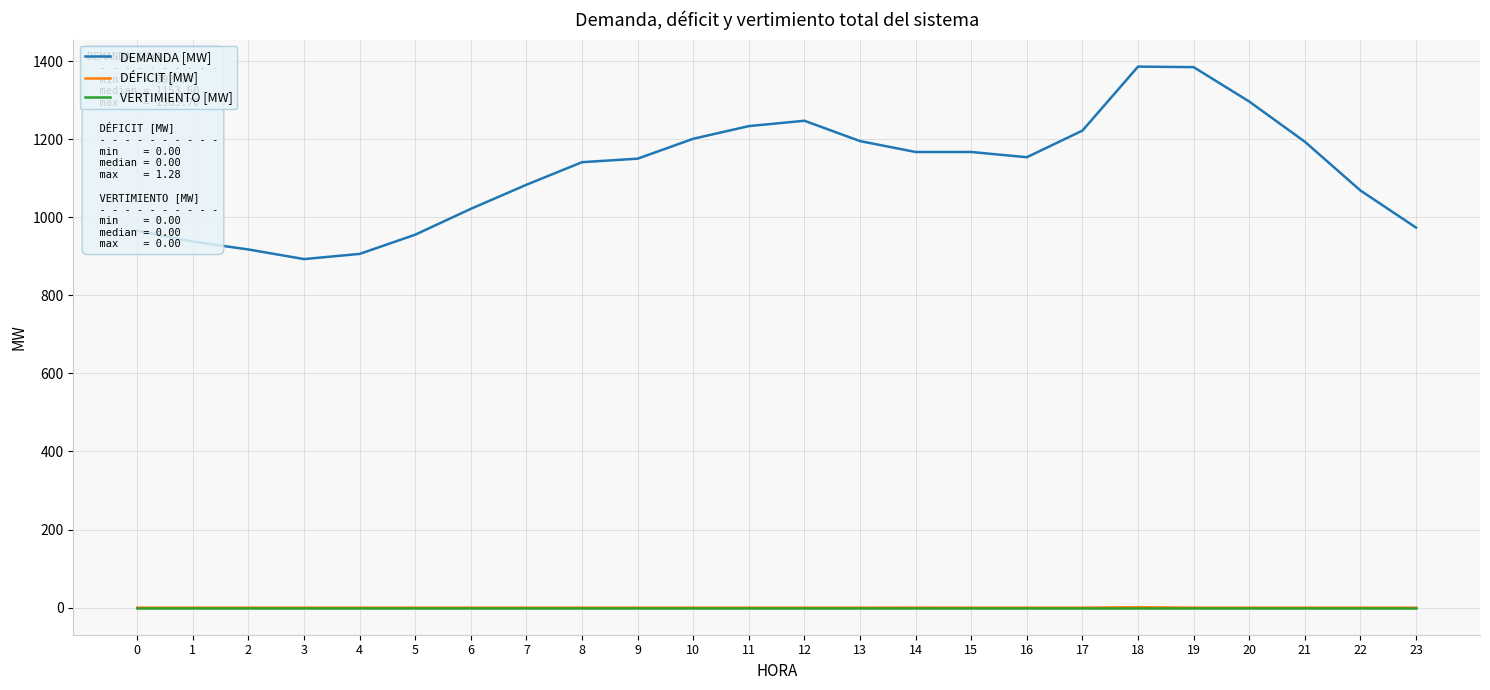

Does the chart display data point markers on the line(s)?

No